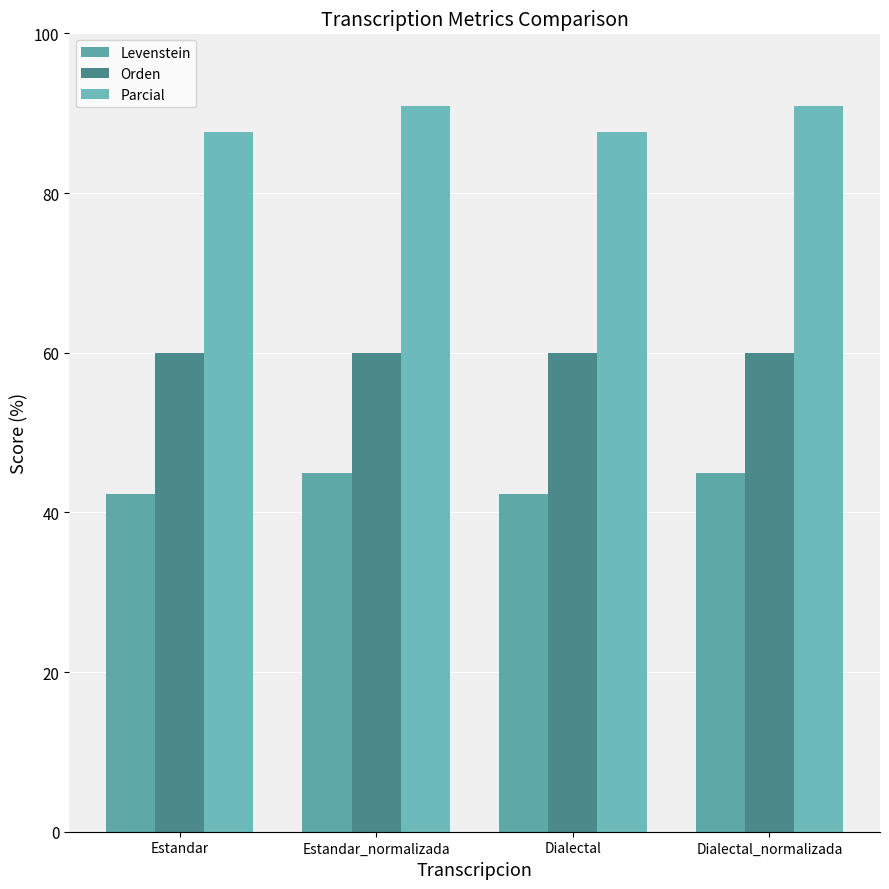

What is the sum of all Parcial values?

357.2